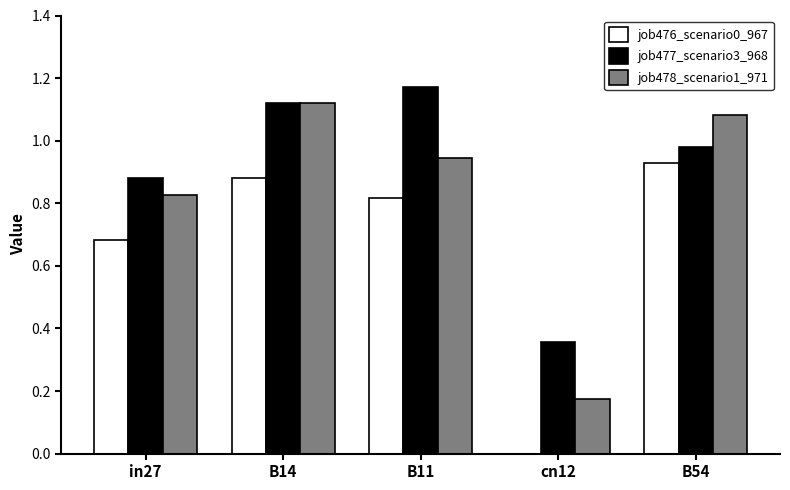

Which series has the largest total across all categories?

job477_scenario3_968